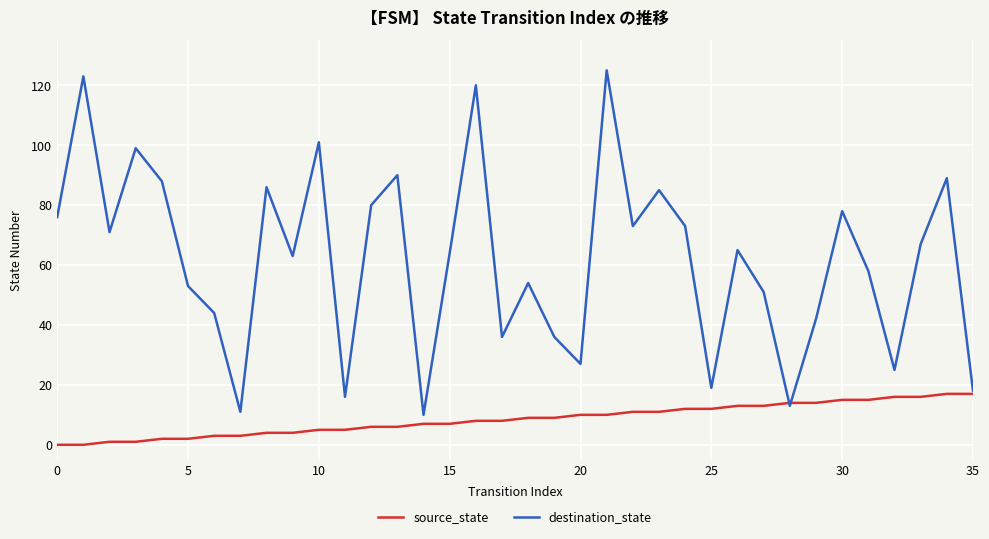

Rank the series by their average value, from highest to lowest.

destination_state, source_state